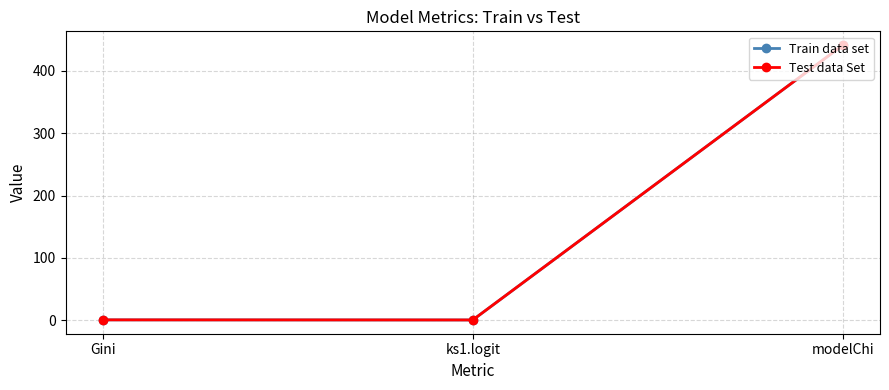

What is the highest value of the Train data set series?

441.6